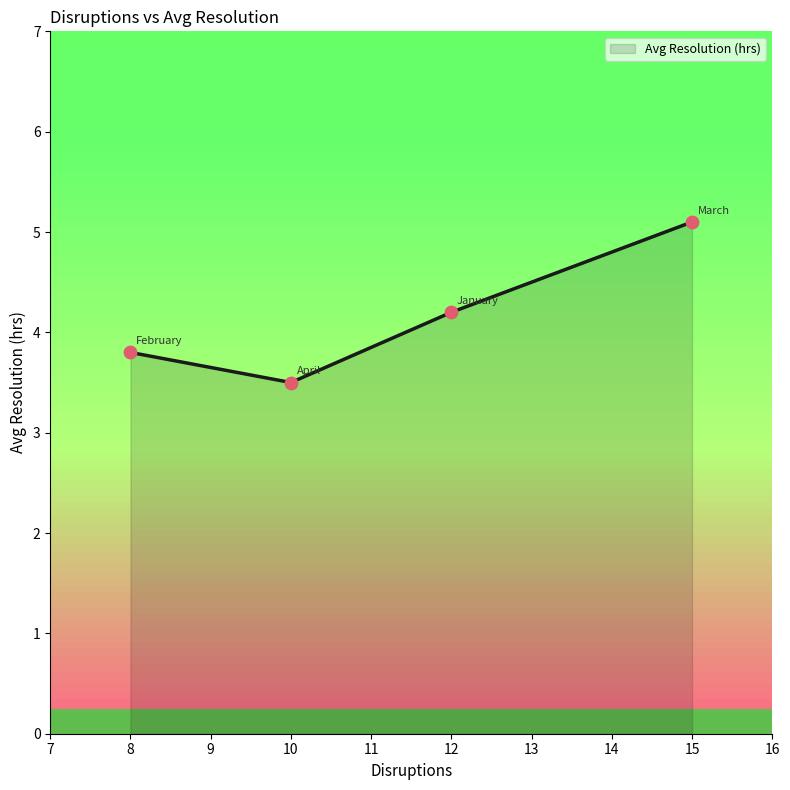

Between April and February, which is larger?

February